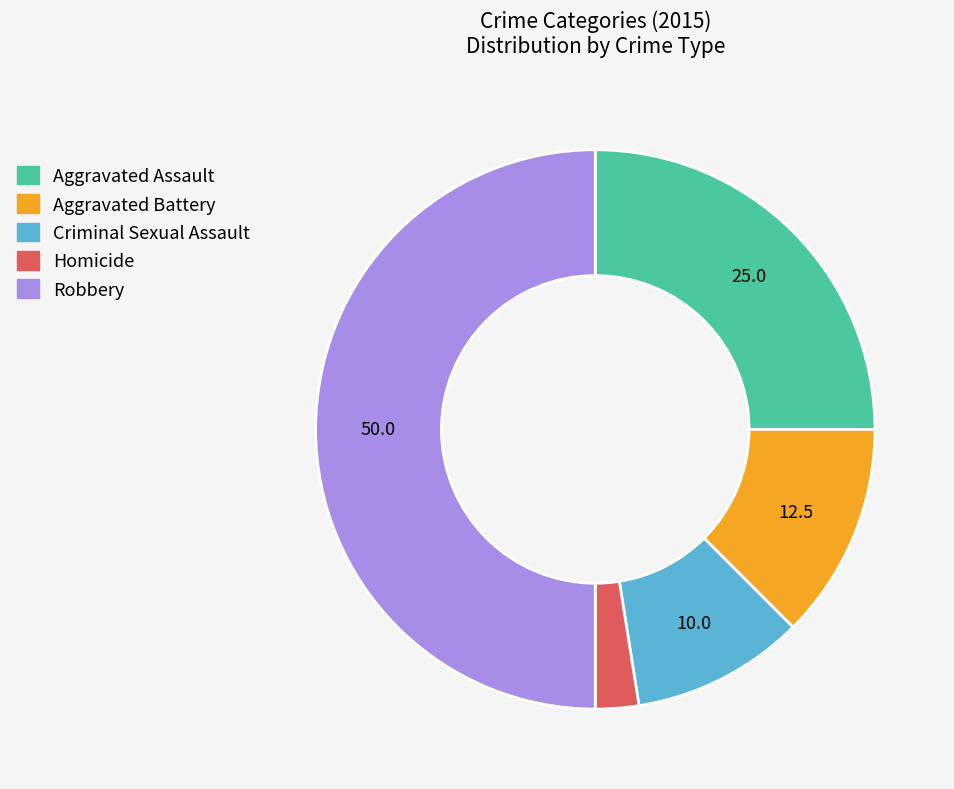

Is Criminal Sexual Assault the majority of the pie?

No